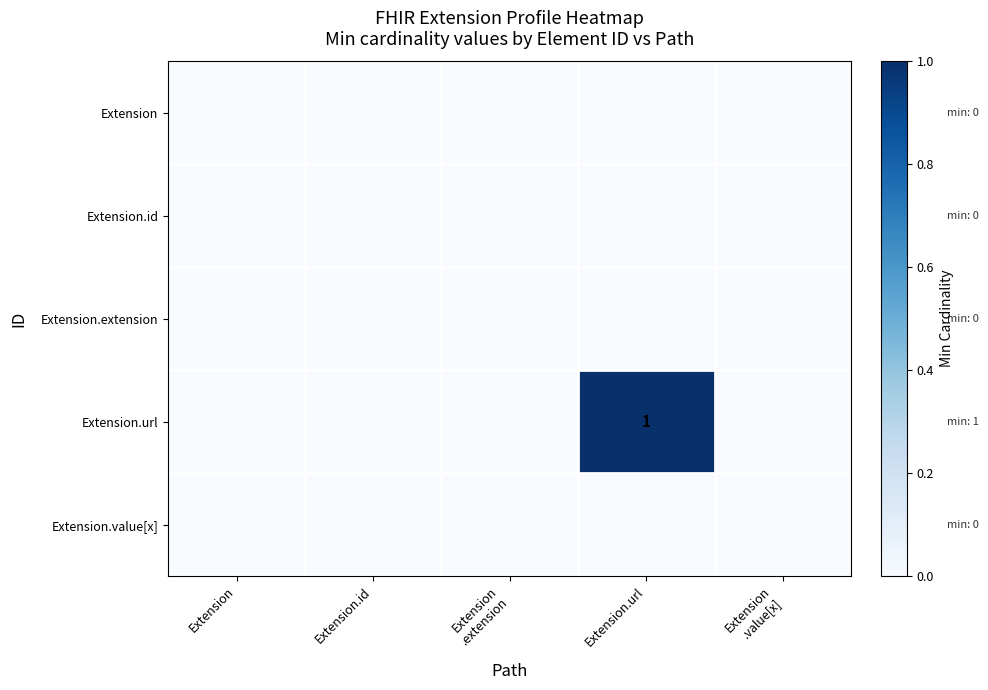

The Extension series shows 0 at Extension .extension. True or false?

True